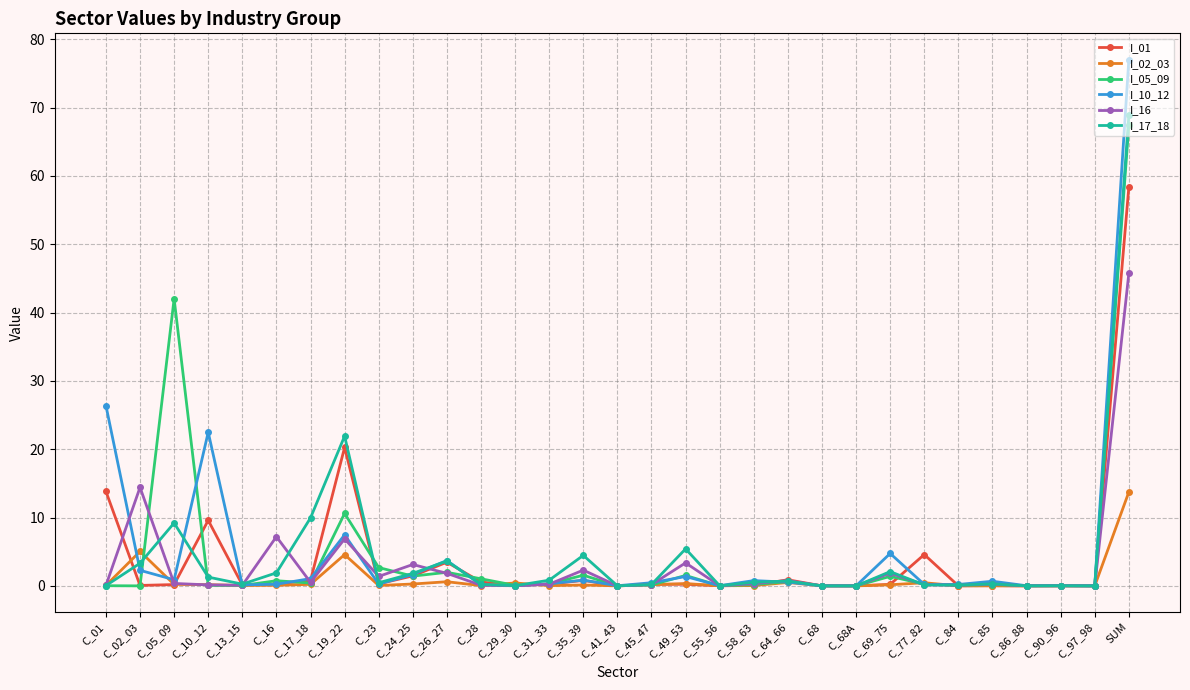

Which series changed the most between C_55_56 and C_77_82?

I_01